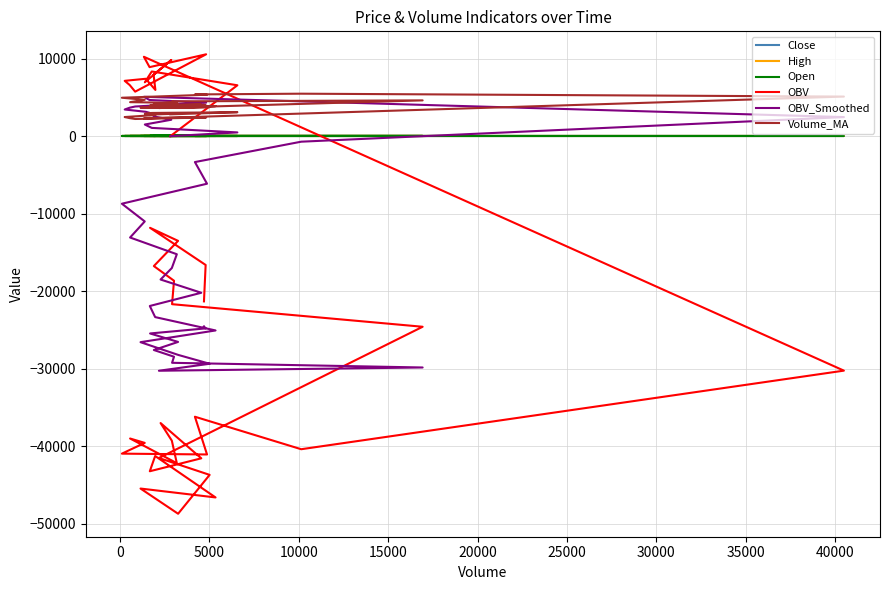

Rank the series by their maximum value, from highest to lowest.

OBV, Volume_MA, OBV_Smoothed, High, Close, Open